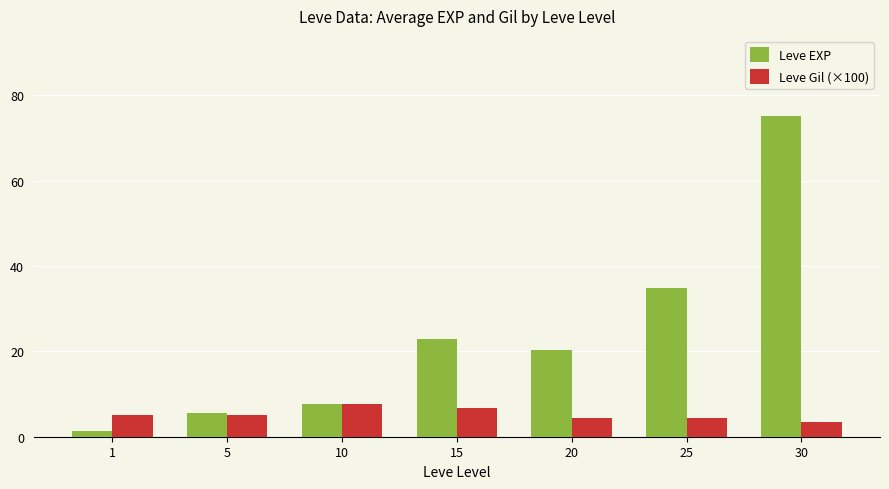

What is the value of the Leve EXP bar at the 1st from the left?

1.3